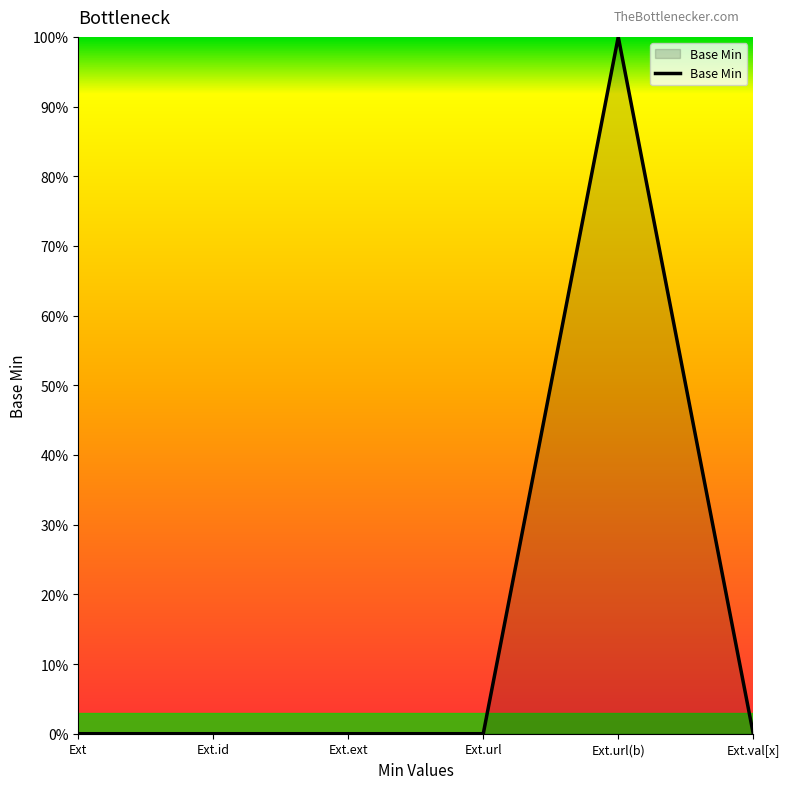

Does the chart display data point markers on the line(s)?

No